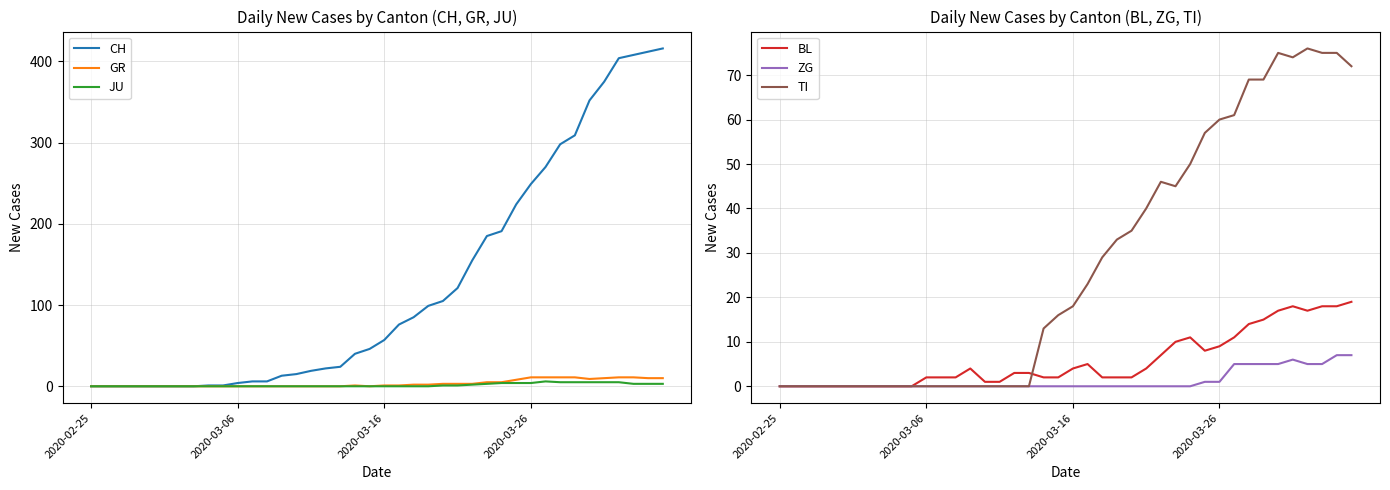

True or false: GR has a value of 5 at 15.

False